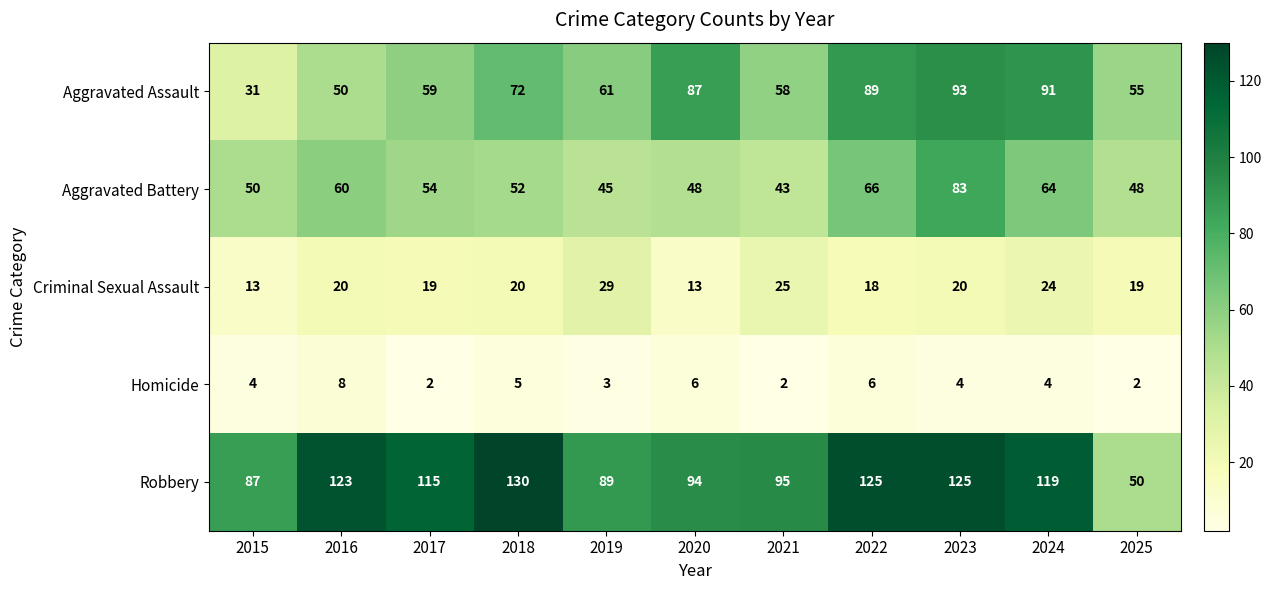

Which series has the widest spread of values?

Robbery